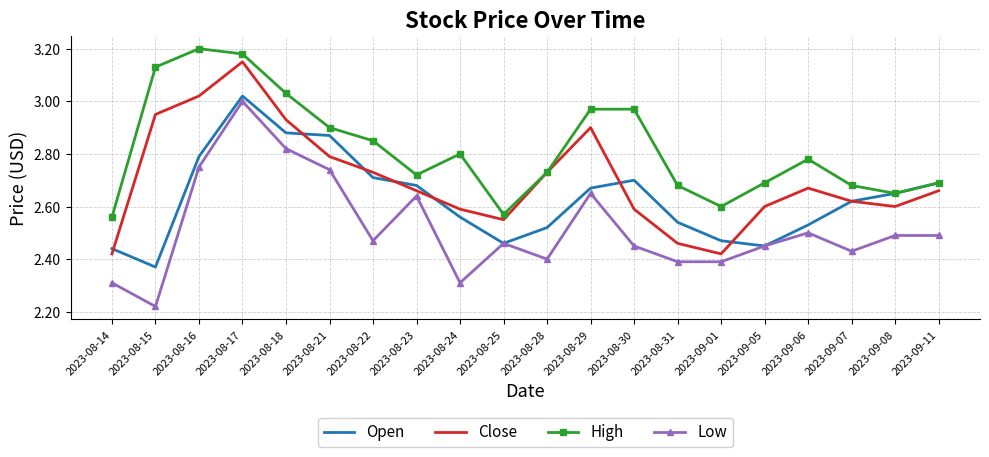

Count the number of data series in this chart.

4